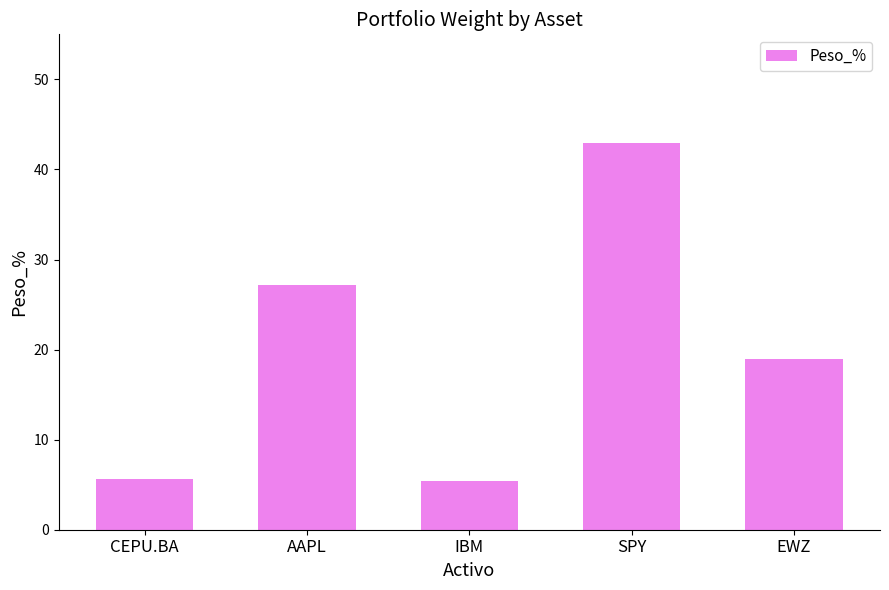

What is the smallest value displayed?

5.4